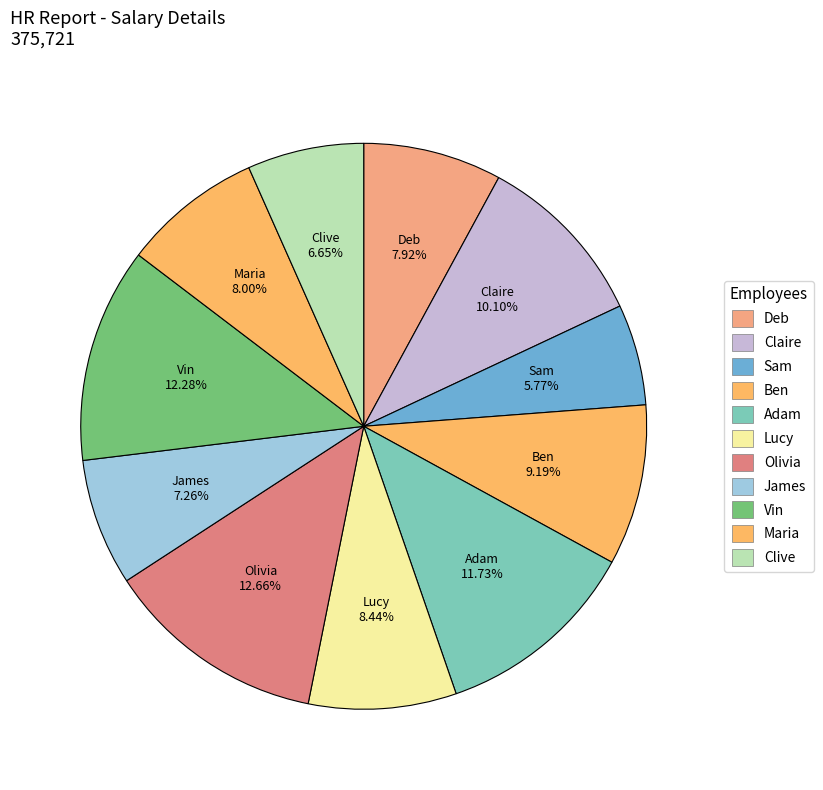

How many slices are in this pie chart?

11